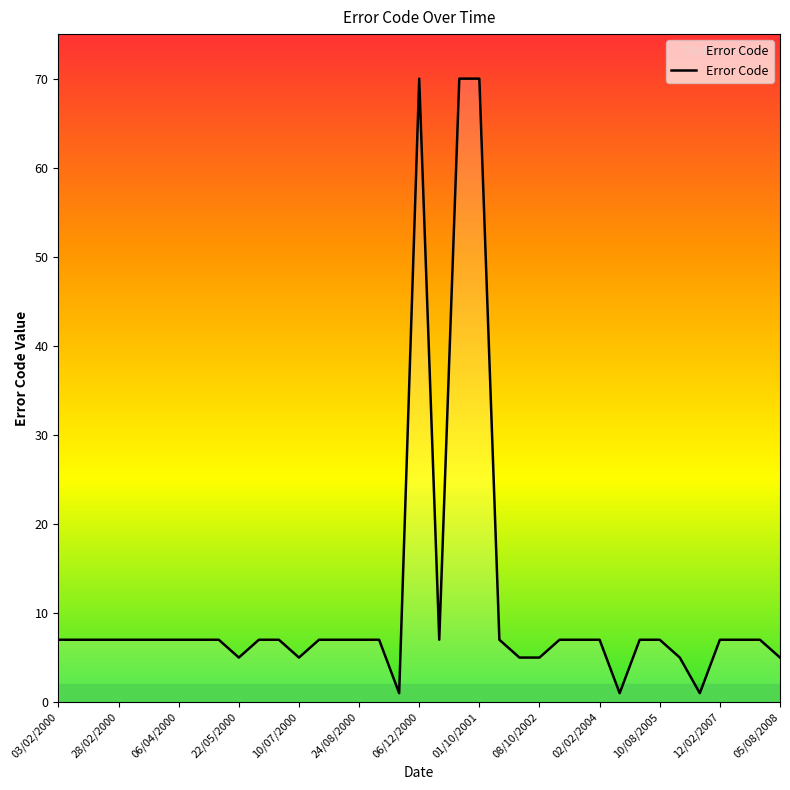

How many lines are shown in the chart?

1